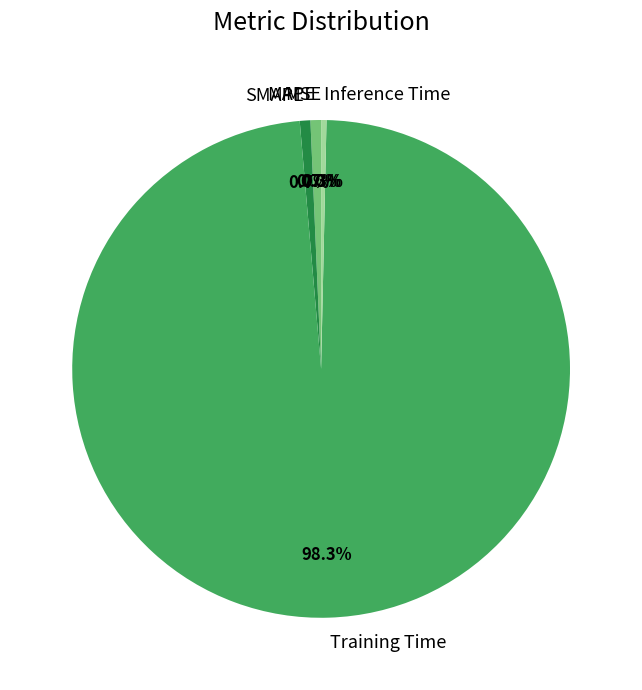

Is the sum of Inference Time and SMAPE greater than half?

No